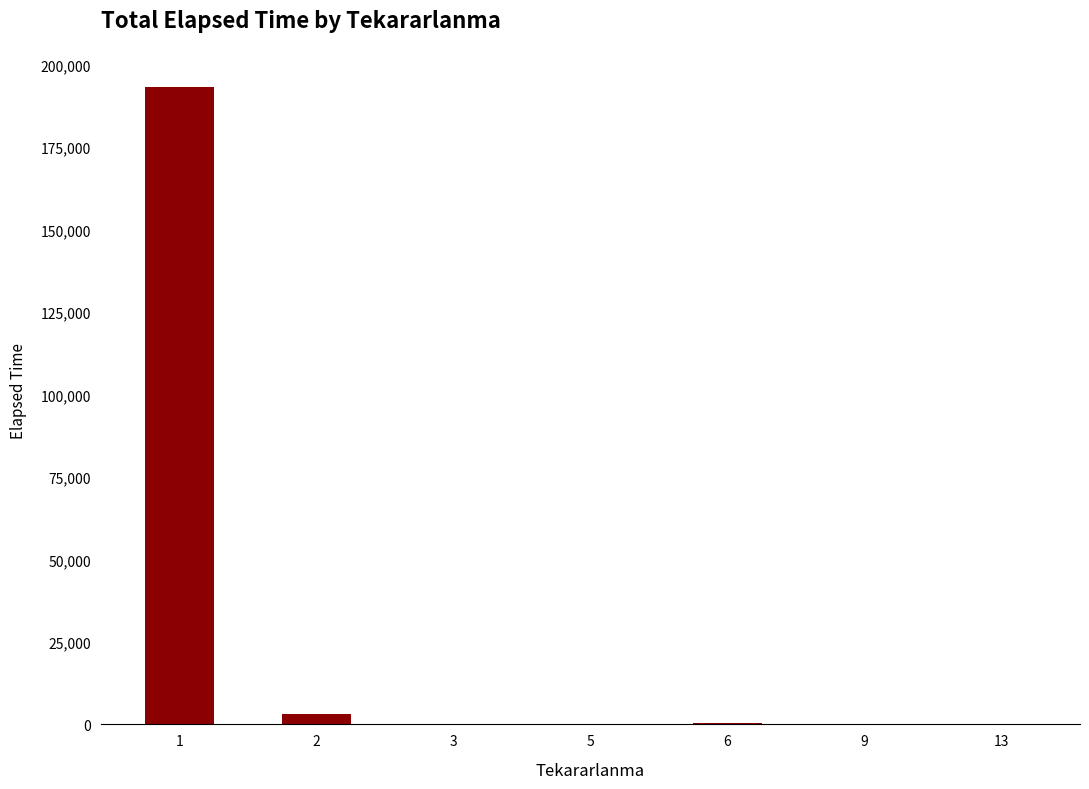

What is the maximum value shown in the chart?

193319